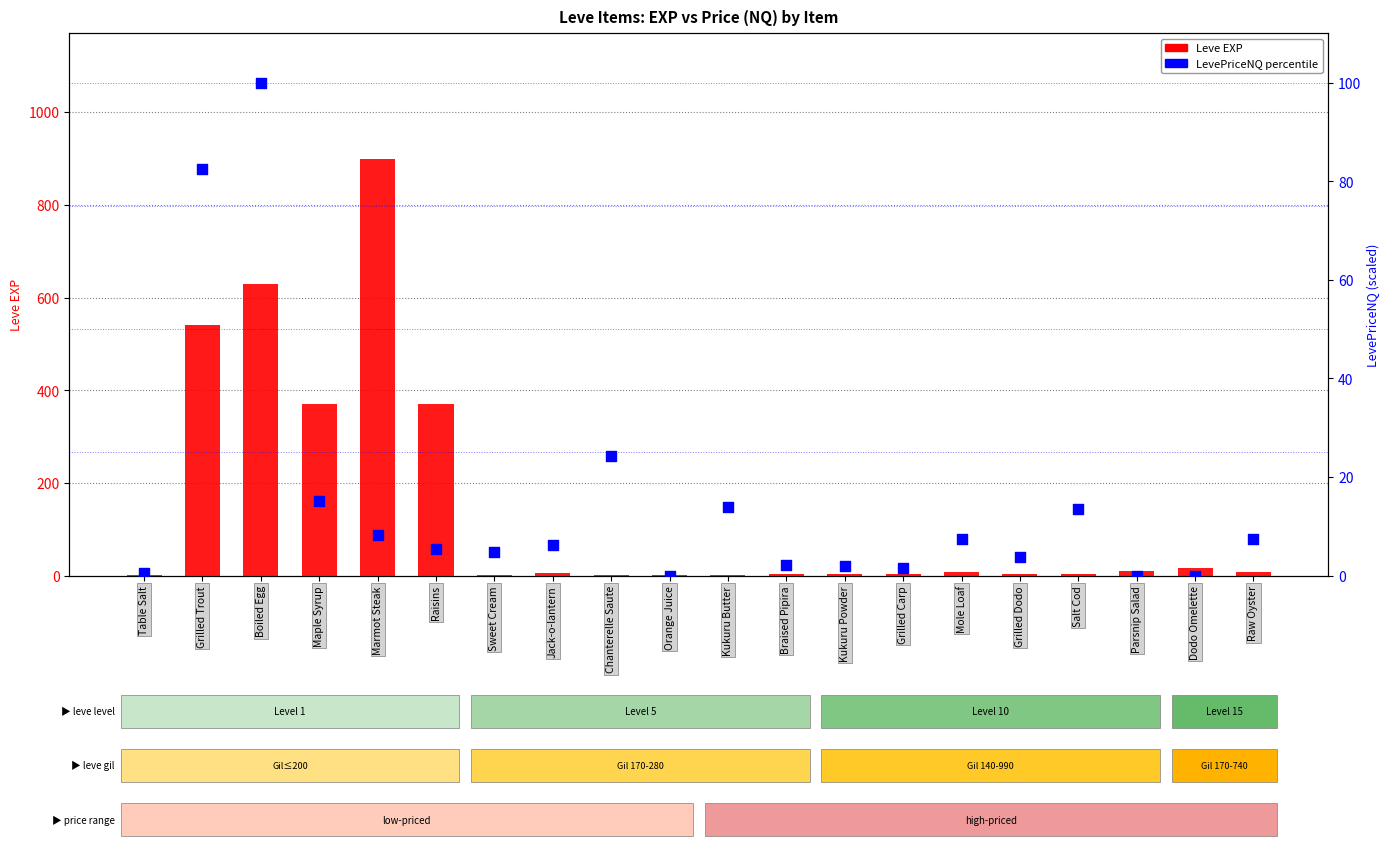

Which series reaches the minimum Y coordinate?

LevePriceNQ percentile